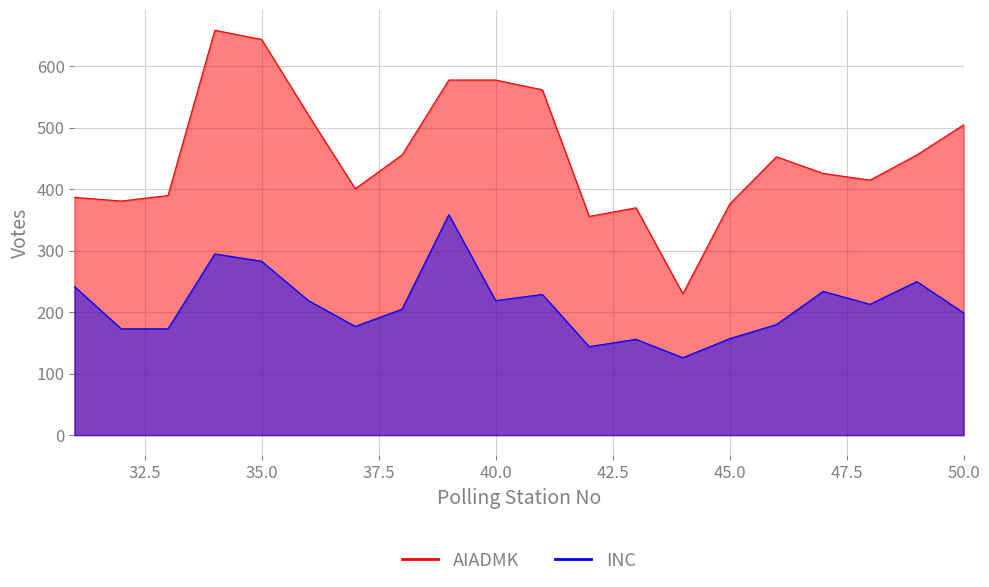

Which category has the lowest value in the AIADMK series?

44